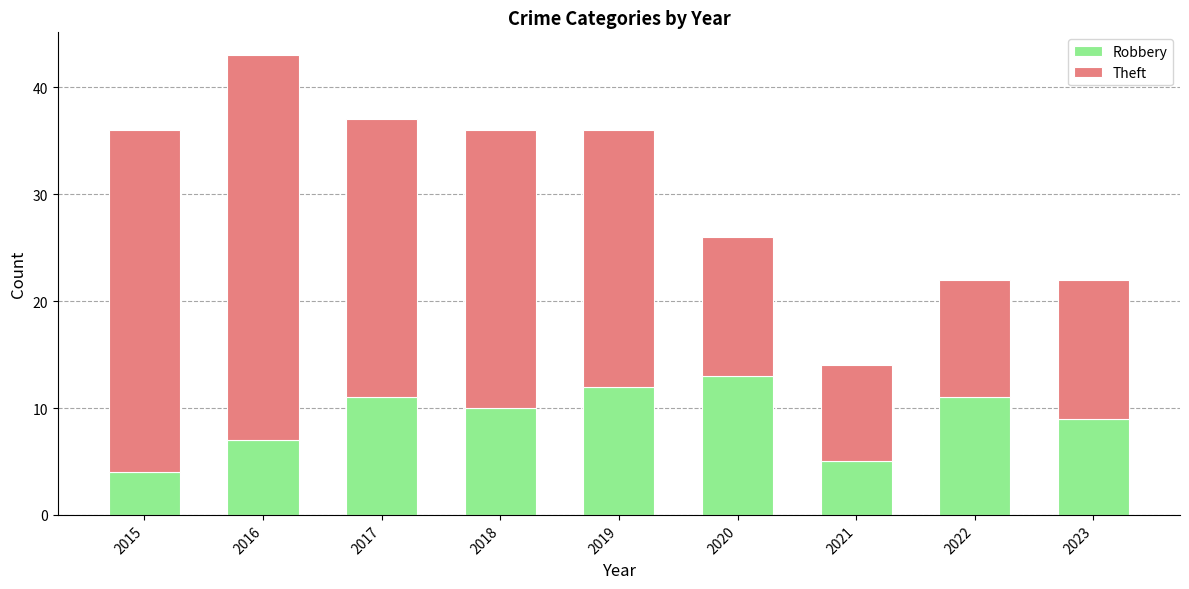

Which category has the lowest value in the Robbery series?

2015